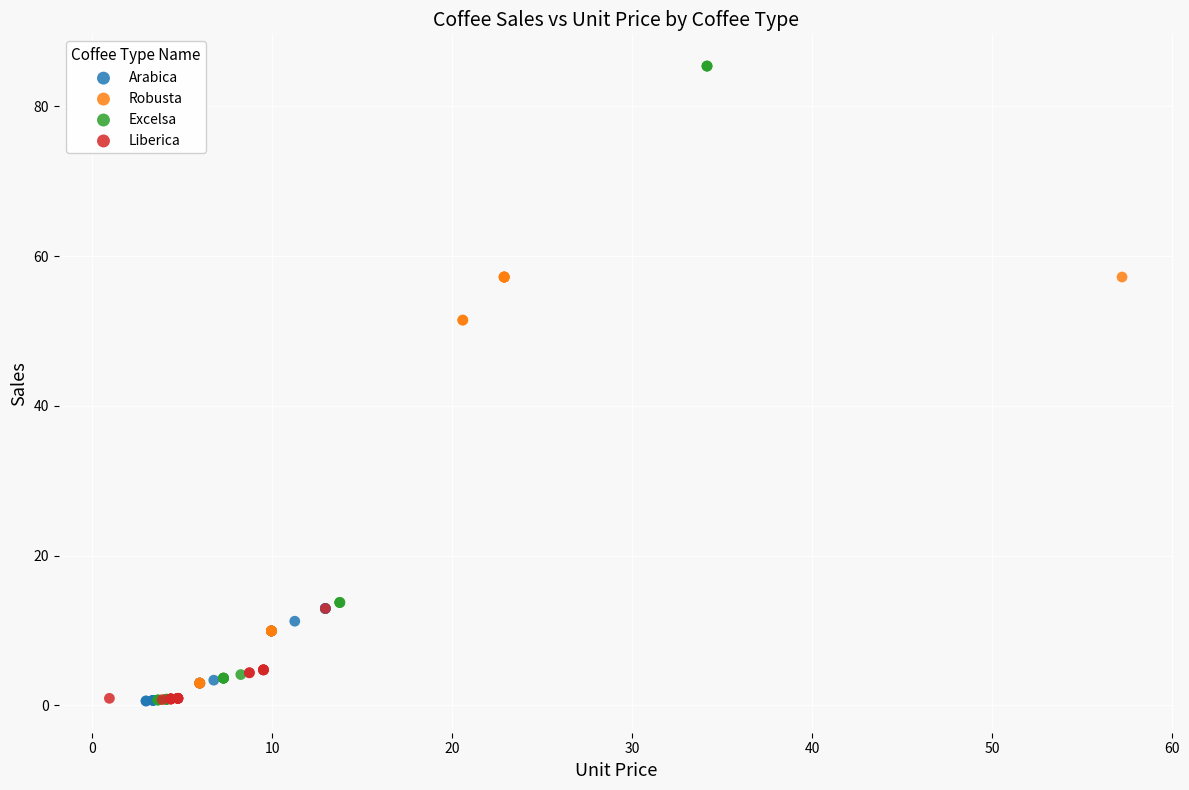

Which series has the largest Y range (max minus min)?

Excelsa